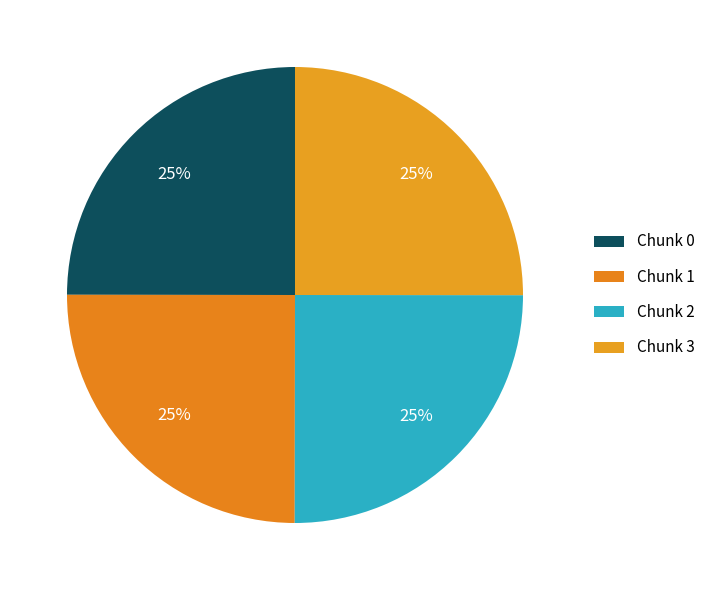

How many segments does this pie chart have?

4